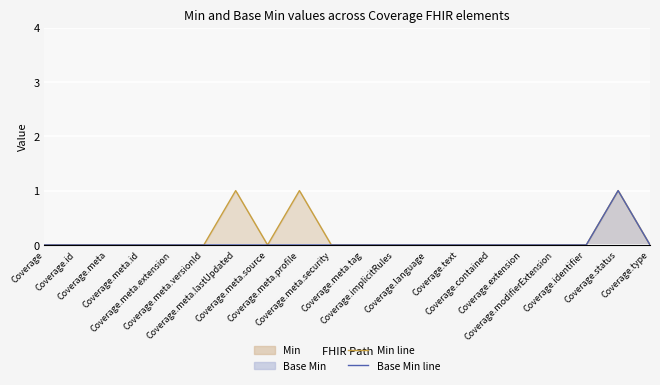

True or false: Base Min line and Min line intersect in this chart.

False